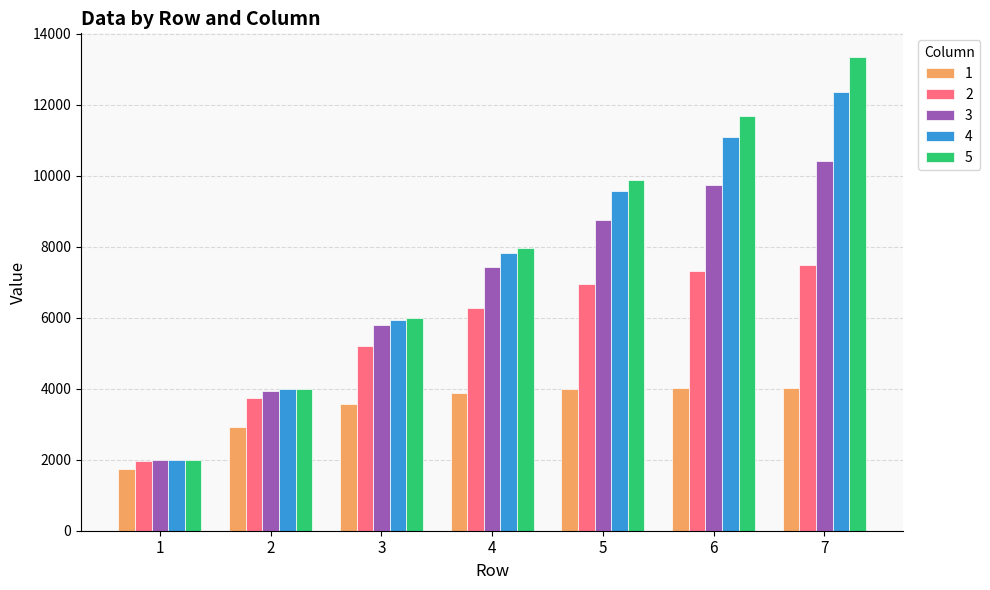

What is the maximum value shown in the chart?

13344.5